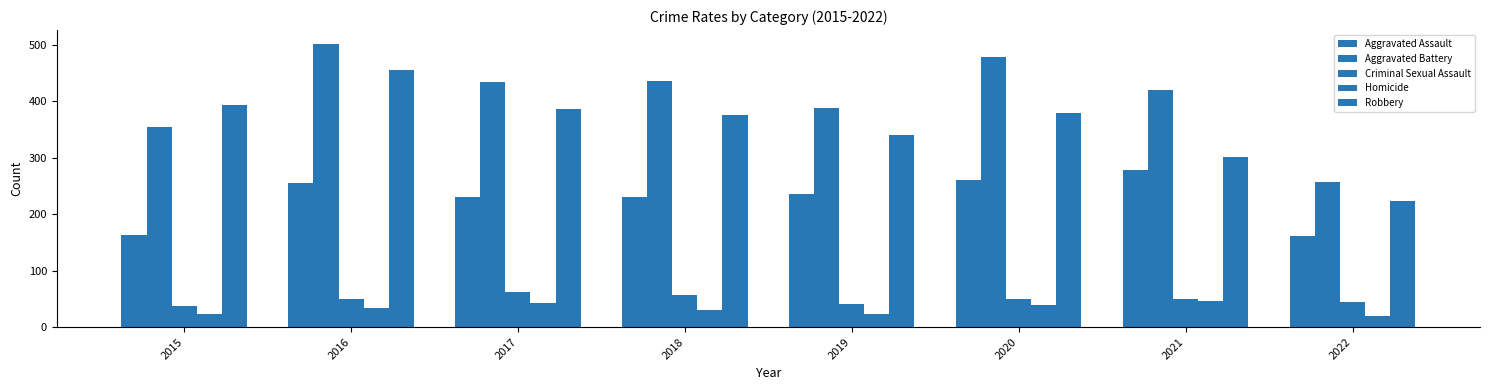

The value of Aggravated Battery at 2015 is 596. True or false?

False